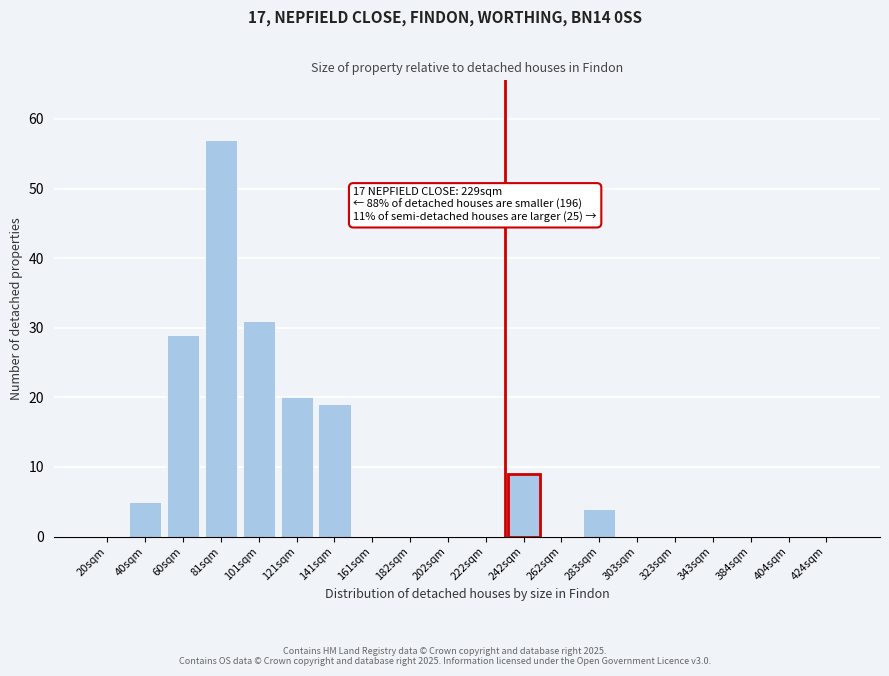

Reading left to right, list all the values displayed in this chart.

20sqm=0	40sqm=5	60sqm=29	81sqm=57	101sqm=31	121sqm=20	141sqm=19	161sqm=0	182sqm=0	202sqm=0	222sqm=0	242sqm=9	262sqm=0	283sqm=4	303sqm=0	323sqm=0	343sqm=0	384sqm=0	404sqm=0	424sqm=0